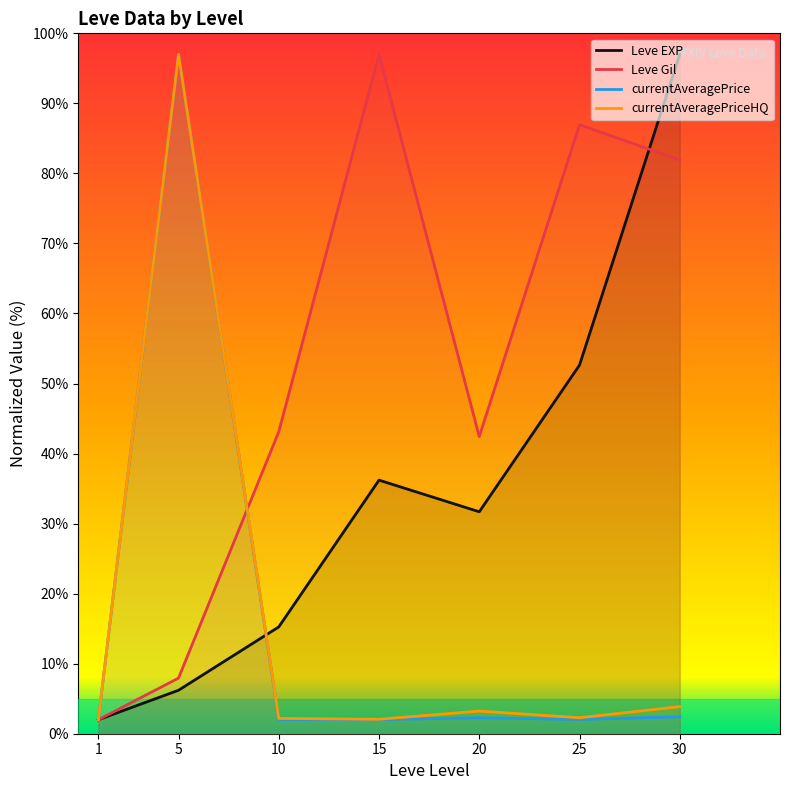

Read the currentAveragePrice value at 5.

97.0